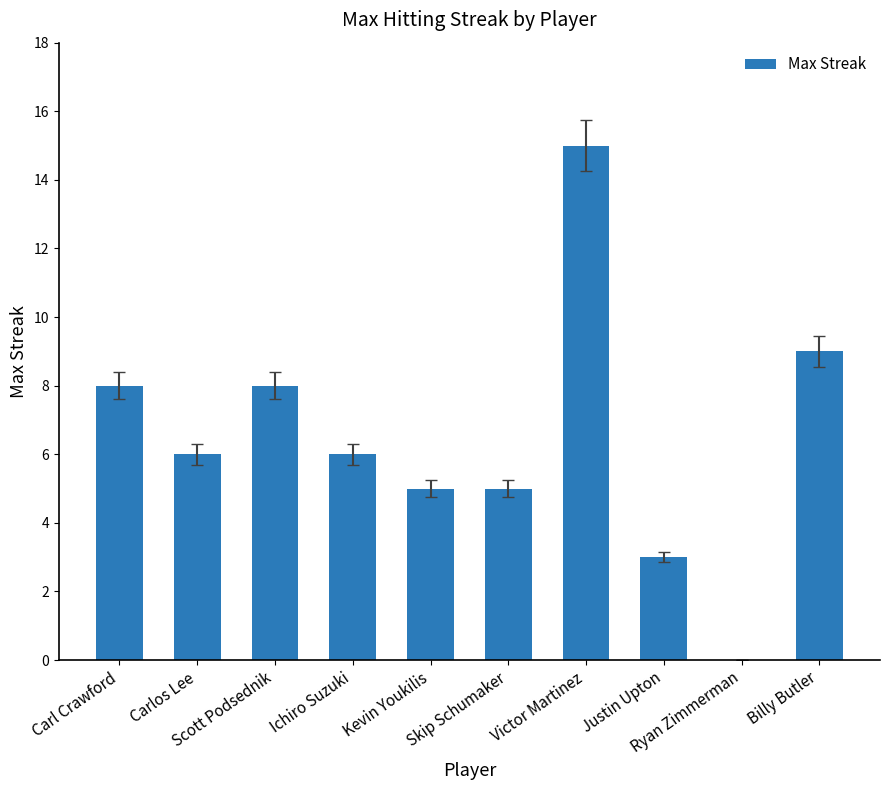

The chart shows a value of 5 at Skip Schumaker. True or false?

True